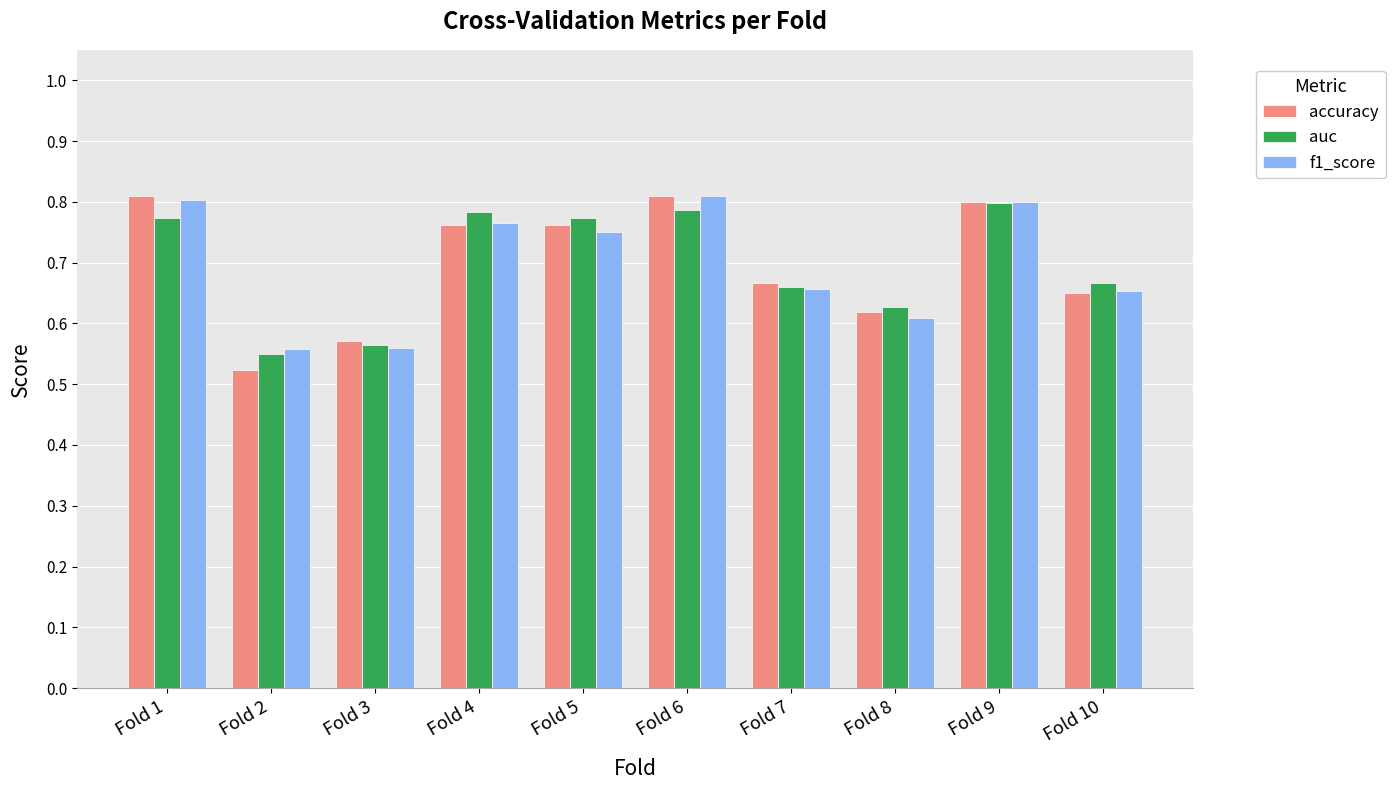

Are the bars horizontal?

No